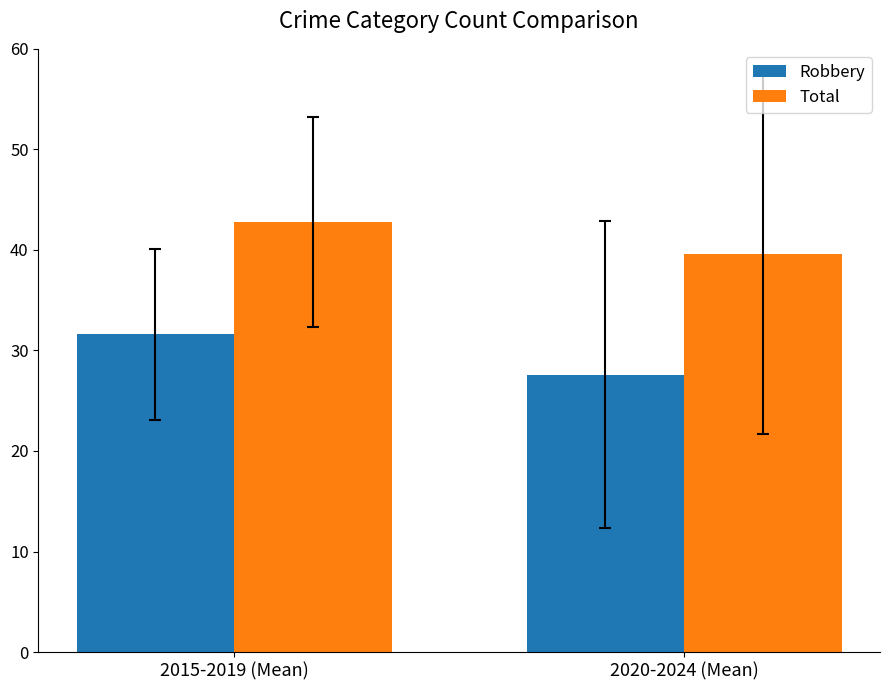

Reading left to right, what are all the values shown in this chart?

Robbery: 2015-2019 (Mean)=31.6	2020-2024 (Mean)=27.6
Total: 2015-2019 (Mean)=42.8	2020-2024 (Mean)=39.6